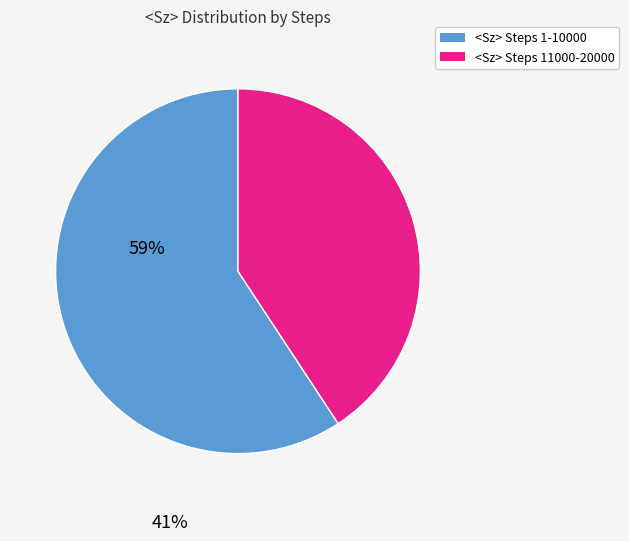

Is there any slice that represents more than half of the pie?

Yes